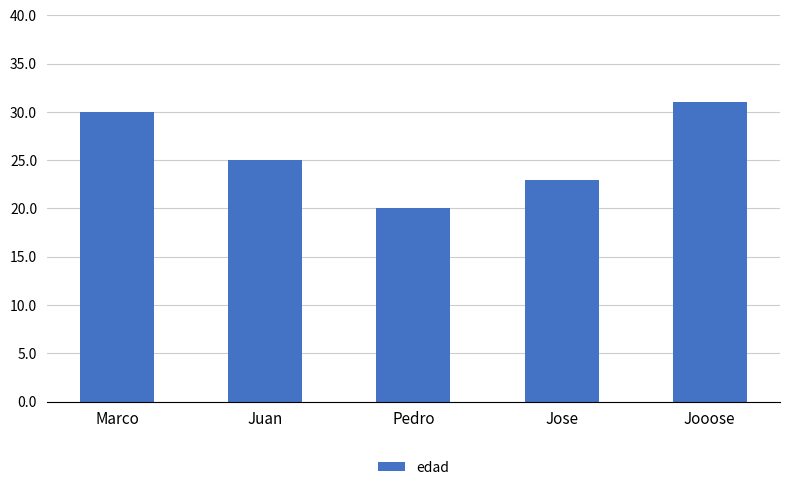

Are the bars horizontal?

No